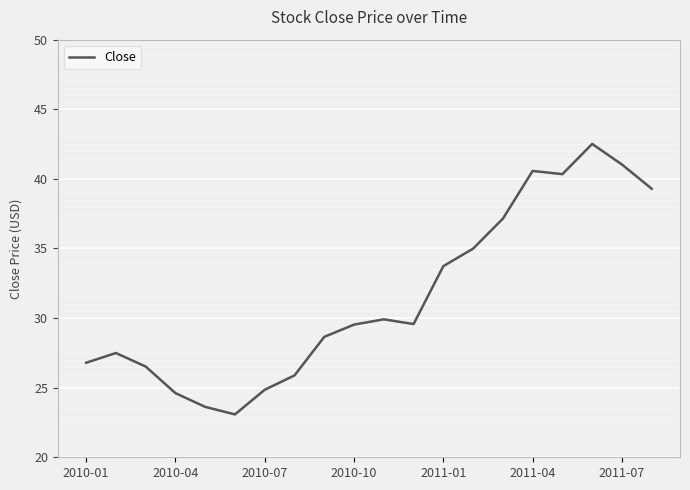

What is the minimum value shown in the chart?

23.1